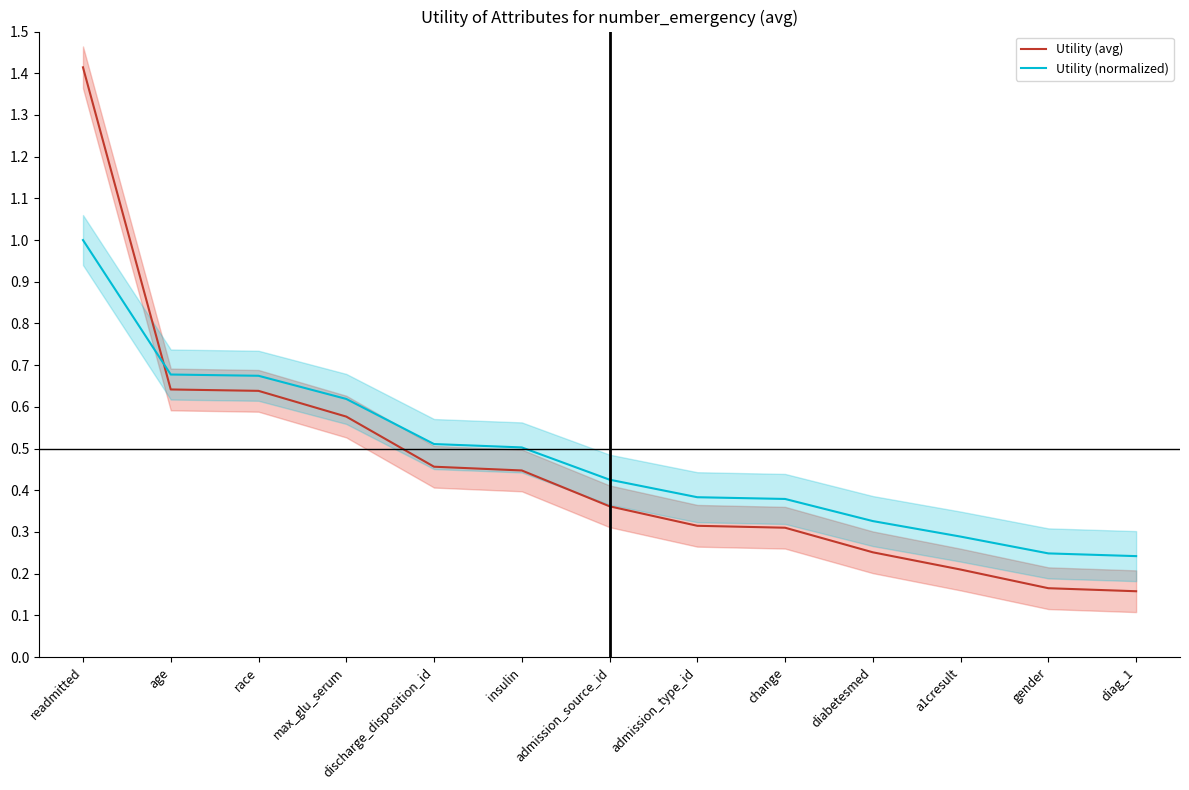

Which has a higher value, insulin or readmitted?

readmitted